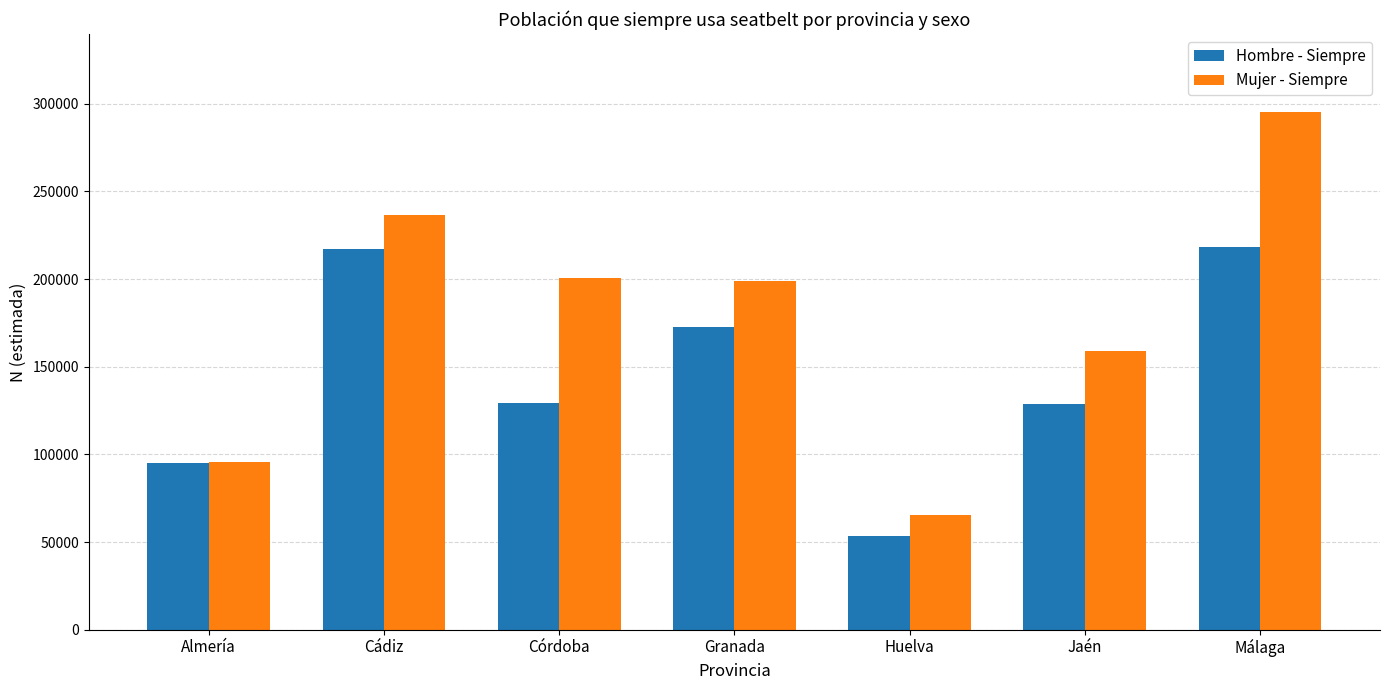

Between Cádiz and Jaén, which series saw the biggest shift?

Hombre - Siempre